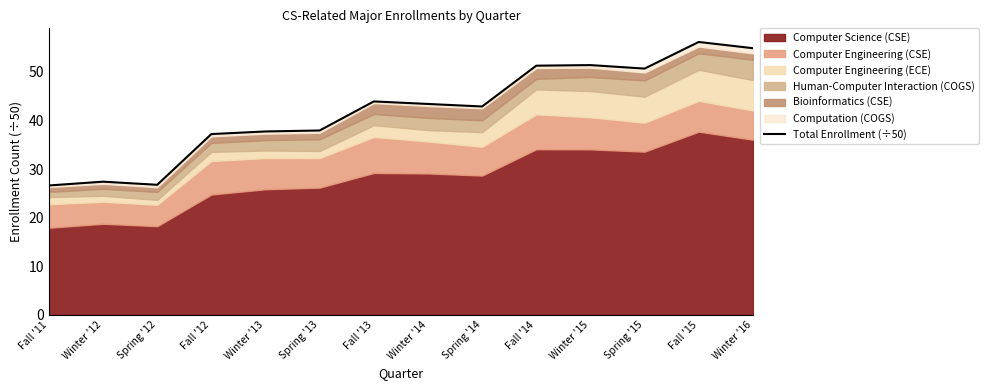

What is the minimum value shown in the chart?

26.6